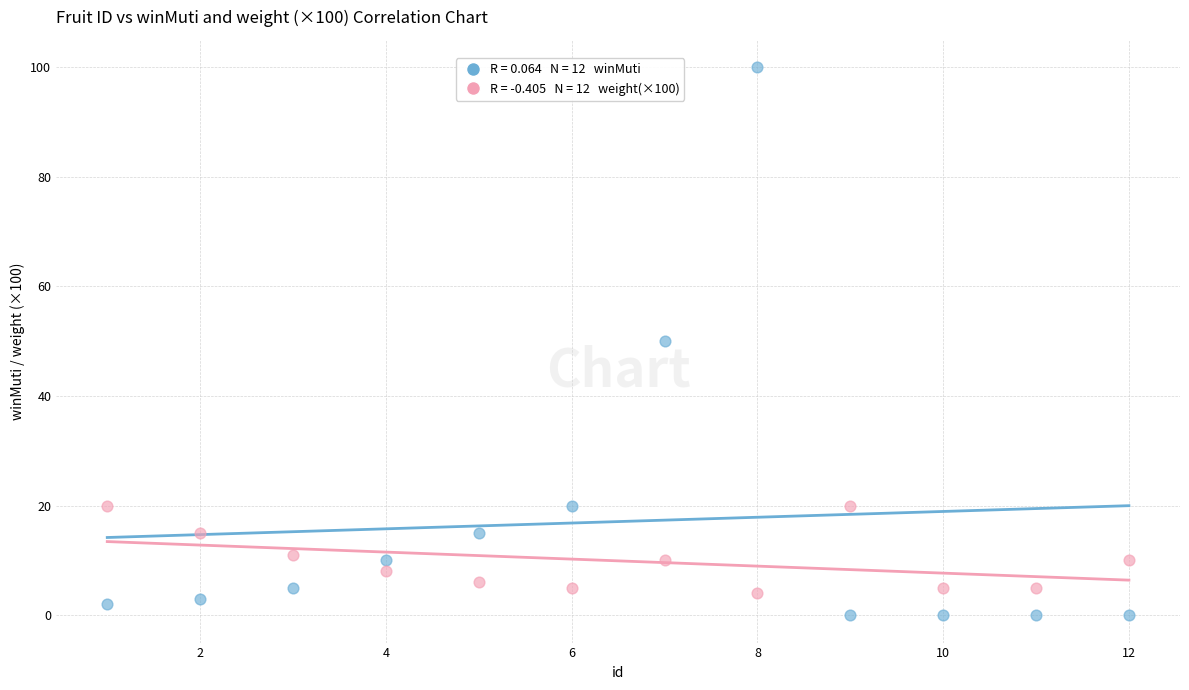

Across all data points, what is the range of Y values (max minus min)?

100